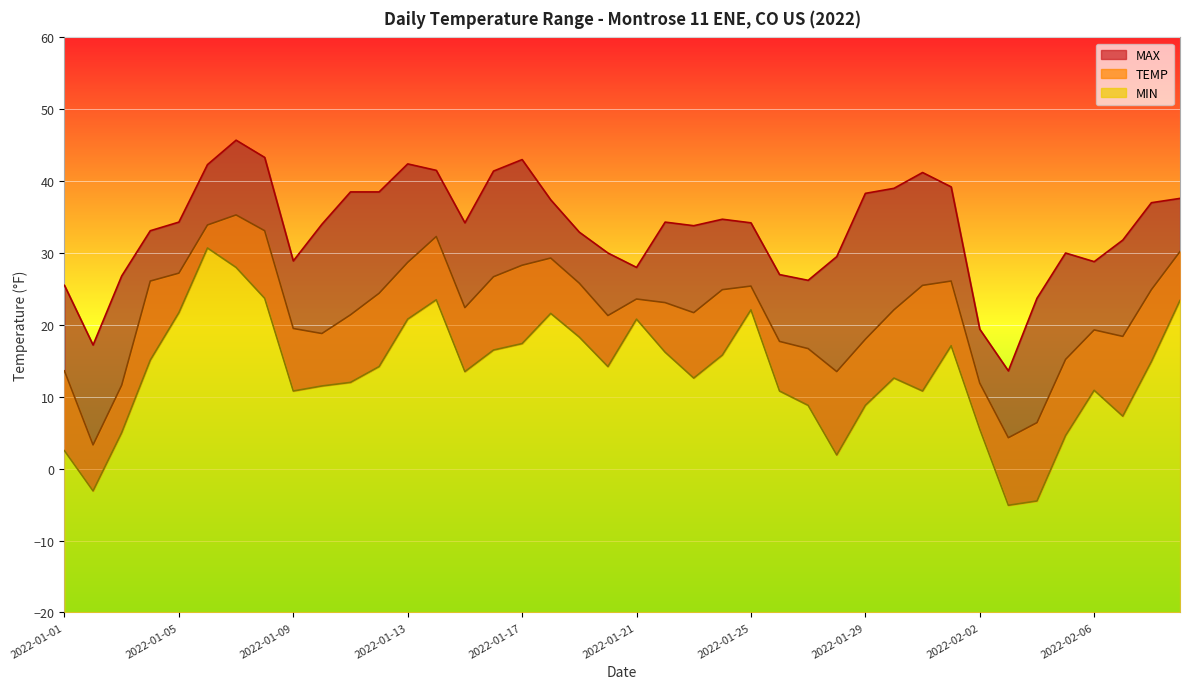

Reading right to left, what are all the values shown in this chart?

TEMP: 2022-02-09=30.2	2022-02-08=24.9	2022-02-07=18.4	2022-02-06=19.3	2022-02-05=15.2	2022-02-04=6.4	2022-02-03=4.3	2022-02-02=11.9	2022-02-01=26.1	2022-01-31=25.5	2022-01-30=22.1	2022-01-29=18.0	2022-01-28=13.5	2022-01-27=16.7	2022-01-26=17.7	2022-01-25=25.4	2022-01-24=24.9	2022-01-23=21.7	2022-01-22=23.1	2022-01-21=23.6	2022-01-20=21.3	2022-01-19=25.8	2022-01-18=29.3	2022-01-17=28.3	2022-01-16=26.7	2022-01-15=22.4	2022-01-14=32.3	2022-01-13=28.7	2022-01-12=24.4	2022-01-11=21.4	2022-01-10=18.8	2022-01-09=19.5	2022-01-08=33.1	2022-01-07=35.3	2022-01-06=33.9	2022-01-05=27.2	2022-01-04=26.1	2022-01-03=11.6	2022-01-02=3.3	2022-01-01=13.6
MAX: 2022-02-09=37.6	2022-02-08=37.0	2022-02-07=31.8	2022-02-06=28.8	2022-02-05=30.0	2022-02-04=23.7	2022-02-03=13.6	2022-02-02=19.4	2022-02-01=39.2	2022-01-31=41.2	2022-01-30=39.0	2022-01-29=38.3	2022-01-28=29.5	2022-01-27=26.2	2022-01-26=27.0	2022-01-25=34.2	2022-01-24=34.7	2022-01-23=33.8	2022-01-22=34.3	2022-01-21=28.0	2022-01-20=30.0	2022-01-19=32.9	2022-01-18=37.4	2022-01-17=43.0	2022-01-16=41.4	2022-01-15=34.2	2022-01-14=41.5	2022-01-13=42.4	2022-01-12=38.5	2022-01-11=38.5	2022-01-10=34.0	2022-01-09=28.9	2022-01-08=43.3	2022-01-07=45.7	2022-01-06=42.3	2022-01-05=34.3	2022-01-04=33.1	2022-01-03=26.8	2022-01-02=17.2	2022-01-01=25.5
MIN: 2022-02-09=23.4	2022-02-08=14.9	2022-02-07=7.3	2022-02-06=10.9	2022-02-05=4.6	2022-02-04=-4.5	2022-02-03=-5.1	2022-02-02=5.5	2022-02-01=17.1	2022-01-31=10.8	2022-01-30=12.6	2022-01-29=8.8	2022-01-28=1.9	2022-01-27=8.8	2022-01-26=10.8	2022-01-25=22.1	2022-01-24=15.8	2022-01-23=12.6	2022-01-22=16.2	2022-01-21=20.8	2022-01-20=14.2	2022-01-19=18.3	2022-01-18=21.6	2022-01-17=17.4	2022-01-16=16.5	2022-01-15=13.5	2022-01-14=23.5	2022-01-13=20.8	2022-01-12=14.2	2022-01-11=12.0	2022-01-10=11.5	2022-01-09=10.8	2022-01-08=23.7	2022-01-07=28.0	2022-01-06=30.7	2022-01-05=21.7	2022-01-04=15.1	2022-01-03=5.0	2022-01-02=-3.1	2022-01-01=2.5